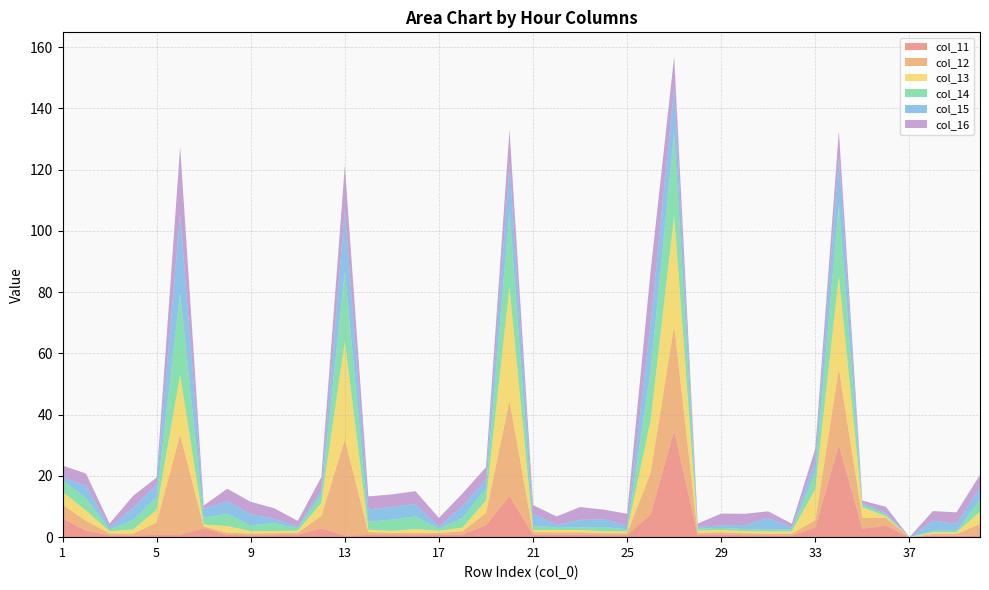

Reading left to right, list all the values displayed in this chart.

col_11: 6.2	2.1	0.6	0.6	0.7	0.8	2.9	0.7	0.6	0.7	0.8	2.9	0.5	0.7	0.7	0.7	0.7	0.9	3.9	13.5	0.8	0.9	0.8	0.7	0.7	7.5	34.8	0.8	0.9	0.7	0.6	0.6	3.2	30.1	2.8	3.8	0.0	0.6	0.5	0.6
col_12: 4.4	3.2	0.6	0.6	4.1	32.7	0.6	0.7	0.6	0.7	0.6	4.0	31.4	0.9	0.8	0.6	0.7	1.0	4.0	31.2	0.8	0.7	0.8	0.6	0.6	13.6	34.3	0.7	0.7	0.6	0.6	0.6	2.3	25.1	3.5	2.6	0.0	0.5	0.6	3.7
col_13: 4.2	3.3	0.7	1.4	4.1	19.3	0.6	2.2	0.8	0.7	0.7	4.1	32.0	0.8	0.6	1.3	0.7	1.2	4.0	36.9	0.7	0.8	0.8	0.6	0.6	17.1	35.9	0.7	0.7	0.7	0.7	0.7	10.1	30.1	3.4	0.5	0.0	0.6	0.5	4.0
col_14: 3.8	4.0	0.6	3.0	4.2	26.9	2.2	4.0	1.8	2.7	0.7	2.7	23.0	2.7	3.7	4.1	0.7	3.0	4.0	24.8	1.2	0.9	0.9	1.4	0.7	16.2	26.8	0.7	0.7	0.7	0.6	0.7	5.4	23.6	0.8	0.6	0.0	0.5	0.5	3.9
col_15: 1.0	4.1	0.7	4.0	4.1	25.7	2.9	4.1	3.7	1.3	0.7	1.6	19.9	4.0	4.1	4.1	0.7	4.0	3.0	15.7	4.1	0.8	2.5	2.5	1.3	15.7	14.8	0.6	0.8	1.4	3.8	0.6	4.0	15.4	0.7	0.5	0.0	3.3	2.2	4.1
col_16: 3.8	4.0	1.2	3.9	2.2	22.0	1.0	4.1	4.0	3.5	1.8	4.1	14.5	4.2	4.1	4.2	2.8	4.0	4.0	11.0	2.8	2.7	4.2	3.2	3.8	16.9	10.2	1.0	3.8	3.6	2.2	1.2	3.8	8.4	0.8	1.9	0.0	3.1	3.8	4.0